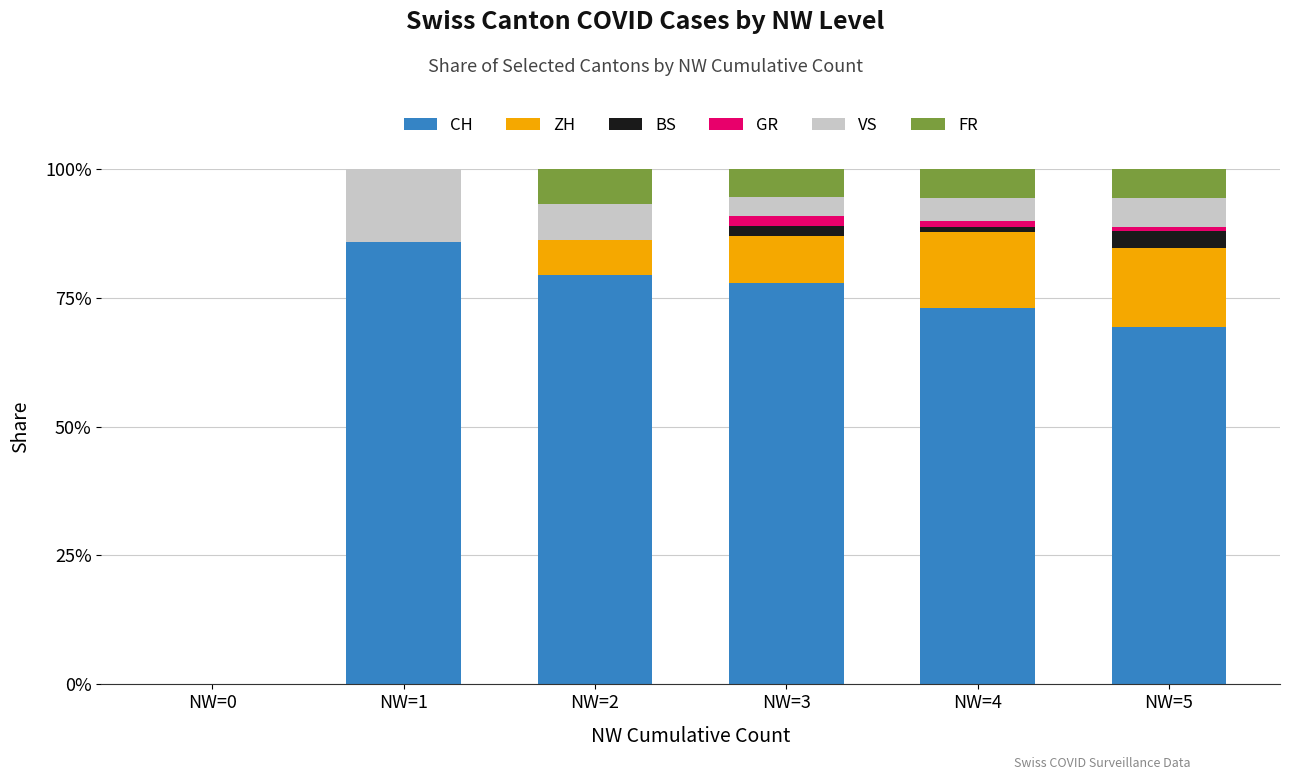

The CH series shows 0.9 at NW=1. True or false?

True